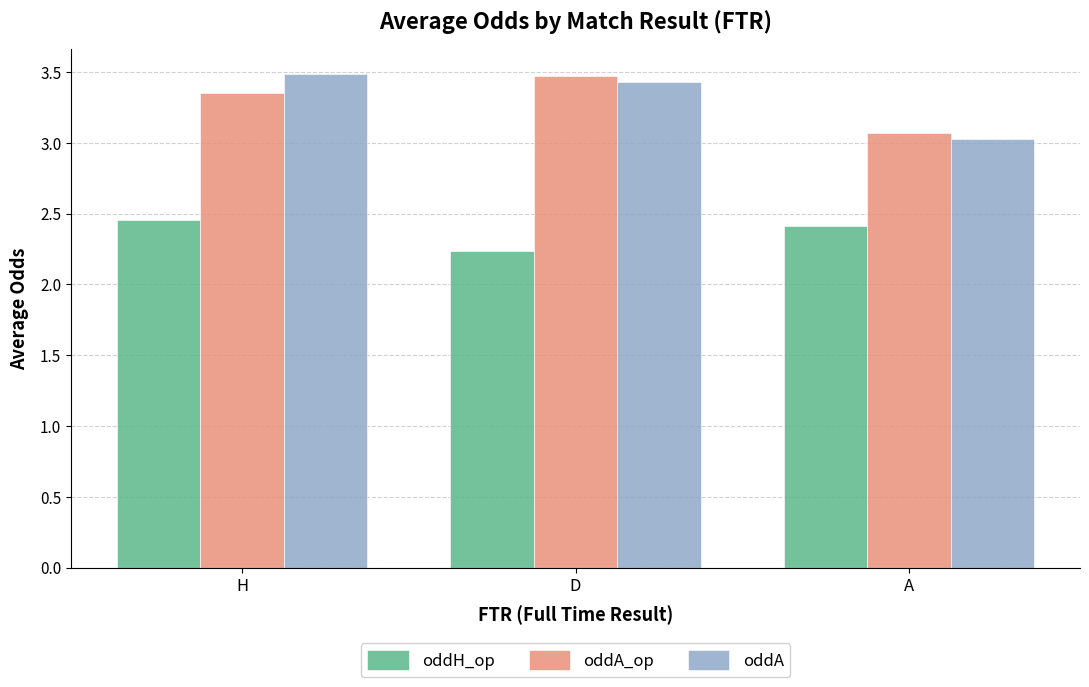

Where is oddH_op nearest to the value 2?

D